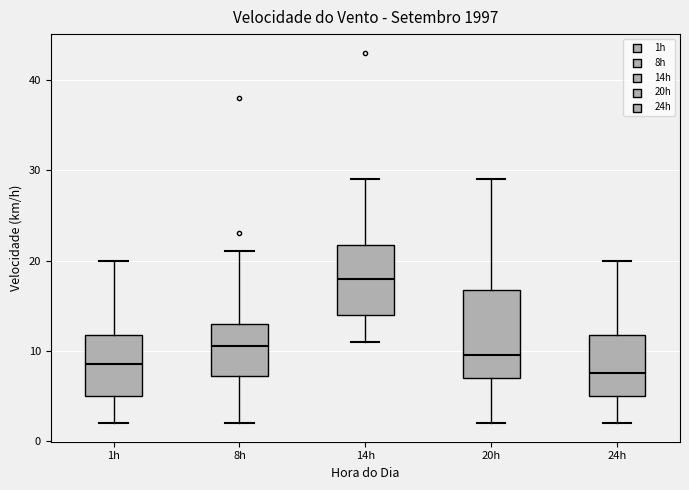

Reading left to right, read every box against the y-axis: the position of its median line, the range the box covers, and the ends of its whiskers. The values are not printed on the chart, so give them approximately, as read against the axis.

1h: median 9, box 5 to 12, whiskers 2 to 20
8h: median 11, box 7 to 13, whiskers 2 to 21
14h: median 18, box 14 to 22, whiskers 11 to 29
20h: median 10, box 7 to 17, whiskers 2 to 29
24h: median 8, box 5 to 12, whiskers 2 to 20